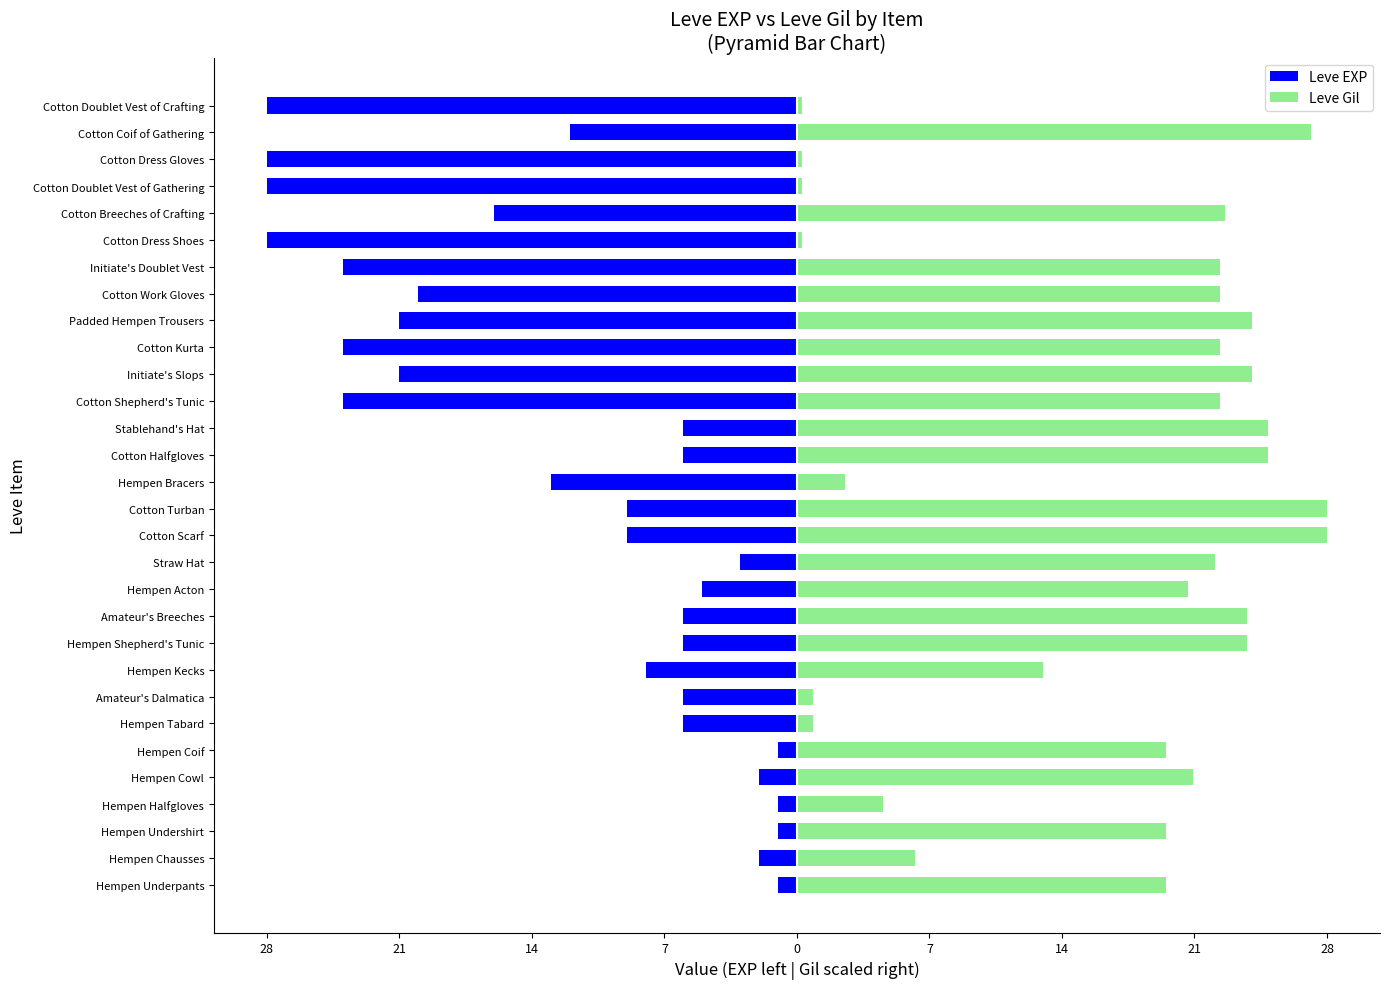

What is the label of the 8th bar from the right?

Cotton Work Gloves